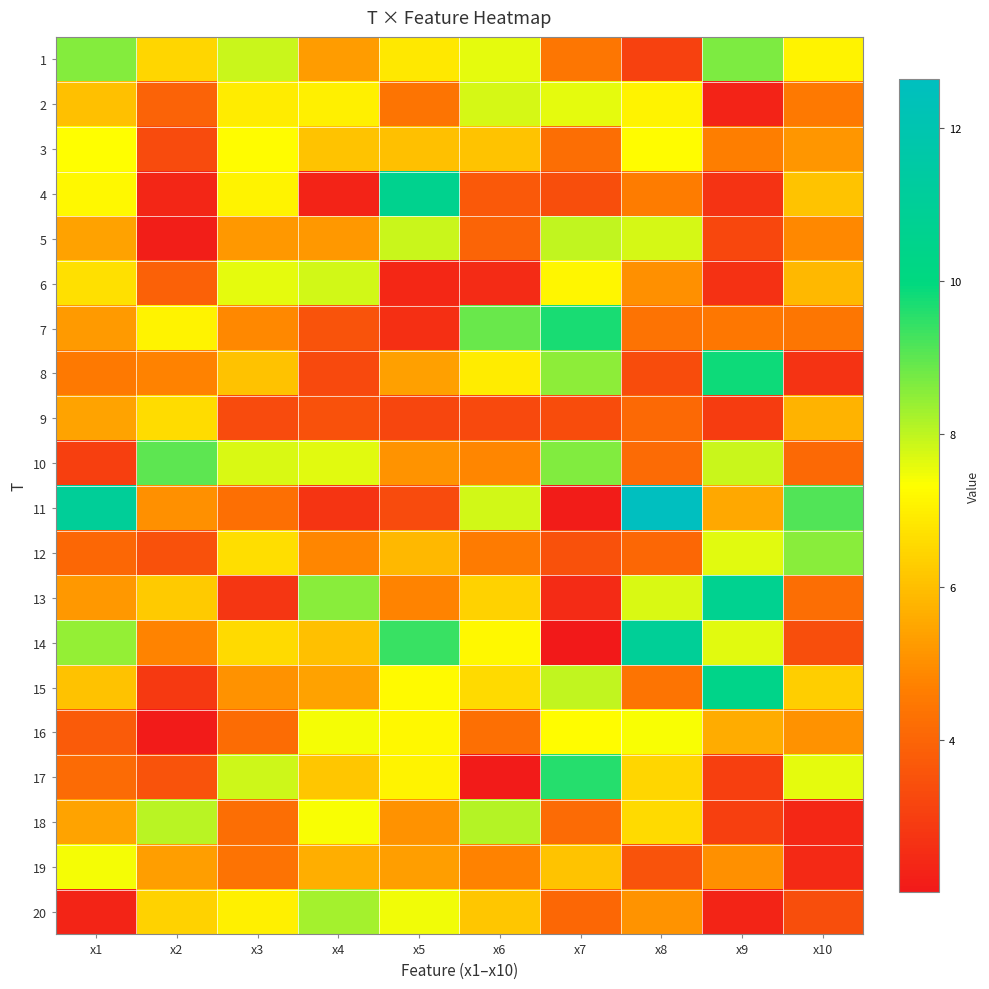

What is the total value across all series at x2?

97.3